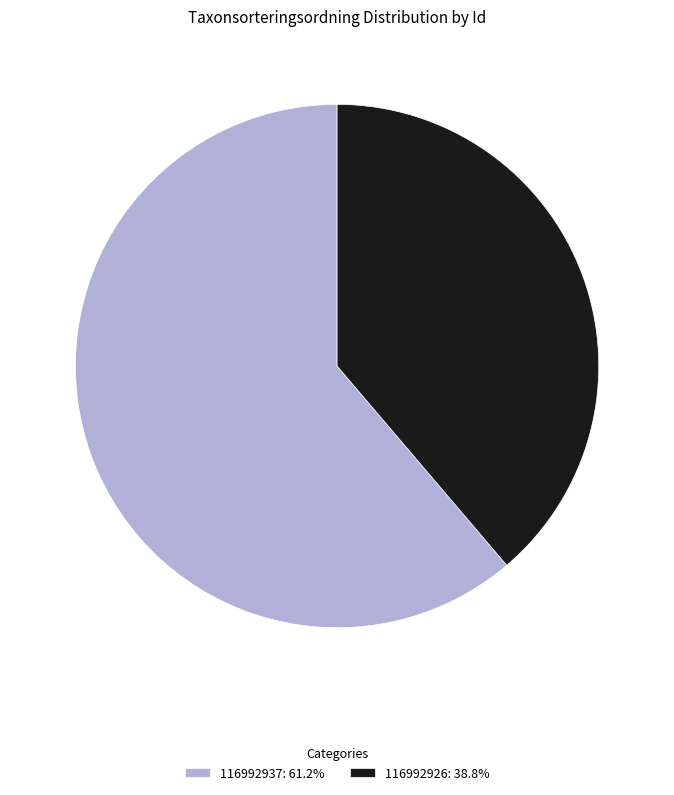

What is the smallest slice in the pie chart?

116992926